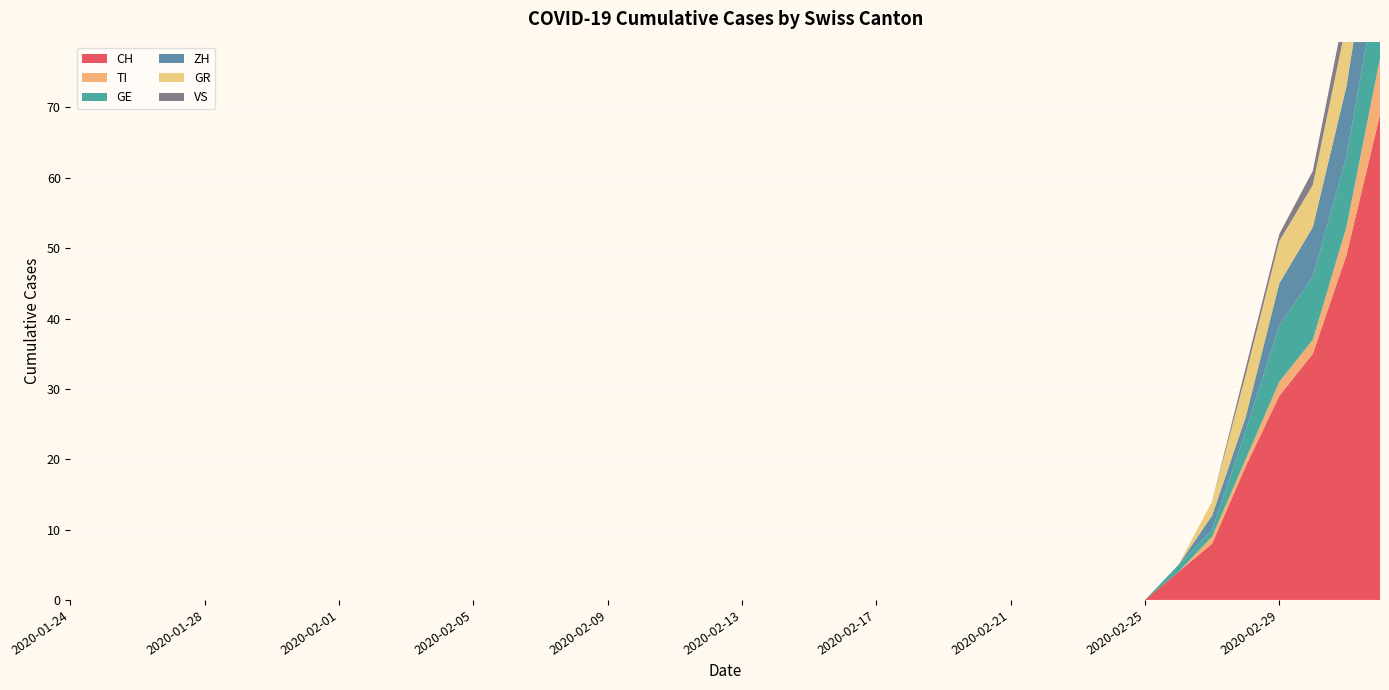

Reading left to right, what are all the values shown in this chart?

CH: 2020-01-24=0	2020-01-25=0	2020-01-26=0	2020-01-27=0	2020-01-28=0	2020-01-29=0	2020-01-30=0	2020-01-31=0	2020-02-01=0	2020-02-02=0	2020-02-03=0	2020-02-04=0	2020-02-05=0	2020-02-06=0	2020-02-07=0	2020-02-08=0	2020-02-09=0	2020-02-10=0	2020-02-11=0	2020-02-12=0	2020-02-13=0	2020-02-14=0	2020-02-15=0	2020-02-16=0	2020-02-17=0	2020-02-18=0	2020-02-19=0	2020-02-20=0	2020-02-21=0	2020-02-22=0	2020-02-23=0	2020-02-24=0	2020-02-25=0	2020-02-26=4	2020-02-27=8	2020-02-28=19	2020-02-29=29	2020-03-01=35	2020-03-02=49	2020-03-03=69
TI: 2020-01-24=0	2020-01-25=0	2020-01-26=0	2020-01-27=0	2020-01-28=0	2020-01-29=0	2020-01-30=0	2020-01-31=0	2020-02-01=0	2020-02-02=0	2020-02-03=0	2020-02-04=0	2020-02-05=0	2020-02-06=0	2020-02-07=0	2020-02-08=0	2020-02-09=0	2020-02-10=0	2020-02-11=0	2020-02-12=0	2020-02-13=0	2020-02-14=0	2020-02-15=0	2020-02-16=0	2020-02-17=0	2020-02-18=0	2020-02-19=0	2020-02-20=0	2020-02-21=0	2020-02-22=0	2020-02-23=0	2020-02-24=0	2020-02-25=0	2020-02-26=0	2020-02-27=1	2020-02-28=1	2020-02-29=2	2020-03-01=2	2020-03-02=4	2020-03-03=8
GE: 2020-01-24=0	2020-01-25=0	2020-01-26=0	2020-01-27=0	2020-01-28=0	2020-01-29=0	2020-01-30=0	2020-01-31=0	2020-02-01=0	2020-02-02=0	2020-02-03=0	2020-02-04=0	2020-02-05=0	2020-02-06=0	2020-02-07=0	2020-02-08=0	2020-02-09=0	2020-02-10=0	2020-02-11=0	2020-02-12=0	2020-02-13=0	2020-02-14=0	2020-02-15=0	2020-02-16=0	2020-02-17=0	2020-02-18=0	2020-02-19=0	2020-02-20=0	2020-02-21=0	2020-02-22=0	2020-02-23=0	2020-02-24=0	2020-02-25=0	2020-02-26=1	2020-02-27=1	2020-02-28=4	2020-02-29=8	2020-03-01=9	2020-03-02=10	2020-03-03=13
ZH: 2020-01-24=0	2020-01-25=0	2020-01-26=0	2020-01-27=0	2020-01-28=0	2020-01-29=0	2020-01-30=0	2020-01-31=0	2020-02-01=0	2020-02-02=0	2020-02-03=0	2020-02-04=0	2020-02-05=0	2020-02-06=0	2020-02-07=0	2020-02-08=0	2020-02-09=0	2020-02-10=0	2020-02-11=0	2020-02-12=0	2020-02-13=0	2020-02-14=0	2020-02-15=0	2020-02-16=0	2020-02-17=0	2020-02-18=0	2020-02-19=0	2020-02-20=0	2020-02-21=0	2020-02-22=0	2020-02-23=0	2020-02-24=0	2020-02-25=0	2020-02-26=0	2020-02-27=2	2020-02-28=2	2020-02-29=6	2020-03-01=7	2020-03-02=10	2020-03-03=13
GR: 2020-01-24=0	2020-01-25=0	2020-01-26=0	2020-01-27=0	2020-01-28=0	2020-01-29=0	2020-01-30=0	2020-01-31=0	2020-02-01=0	2020-02-02=0	2020-02-03=0	2020-02-04=0	2020-02-05=0	2020-02-06=0	2020-02-07=0	2020-02-08=0	2020-02-09=0	2020-02-10=0	2020-02-11=0	2020-02-12=0	2020-02-13=0	2020-02-14=0	2020-02-15=0	2020-02-16=0	2020-02-17=0	2020-02-18=0	2020-02-19=0	2020-02-20=0	2020-02-21=0	2020-02-22=0	2020-02-23=0	2020-02-24=0	2020-02-25=0	2020-02-26=0	2020-02-27=2	2020-02-28=6	2020-02-29=6	2020-03-01=6	2020-03-02=9	2020-03-03=10
VS: 2020-01-24=0	2020-01-25=0	2020-01-26=0	2020-01-27=0	2020-01-28=0	2020-01-29=0	2020-01-30=0	2020-01-31=0	2020-02-01=0	2020-02-02=0	2020-02-03=0	2020-02-04=0	2020-02-05=0	2020-02-06=0	2020-02-07=0	2020-02-08=0	2020-02-09=0	2020-02-10=0	2020-02-11=0	2020-02-12=0	2020-02-13=0	2020-02-14=0	2020-02-15=0	2020-02-16=0	2020-02-17=0	2020-02-18=0	2020-02-19=0	2020-02-20=0	2020-02-21=0	2020-02-22=0	2020-02-23=0	2020-02-24=0	2020-02-25=0	2020-02-26=0	2020-02-27=0	2020-02-28=1	2020-02-29=1	2020-03-01=2	2020-03-02=3	2020-03-03=3